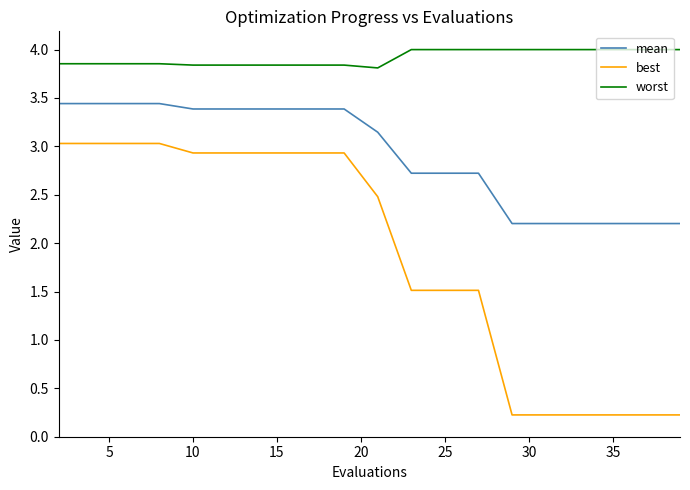

What are all the series names shown in the legend?

mean, best, worst